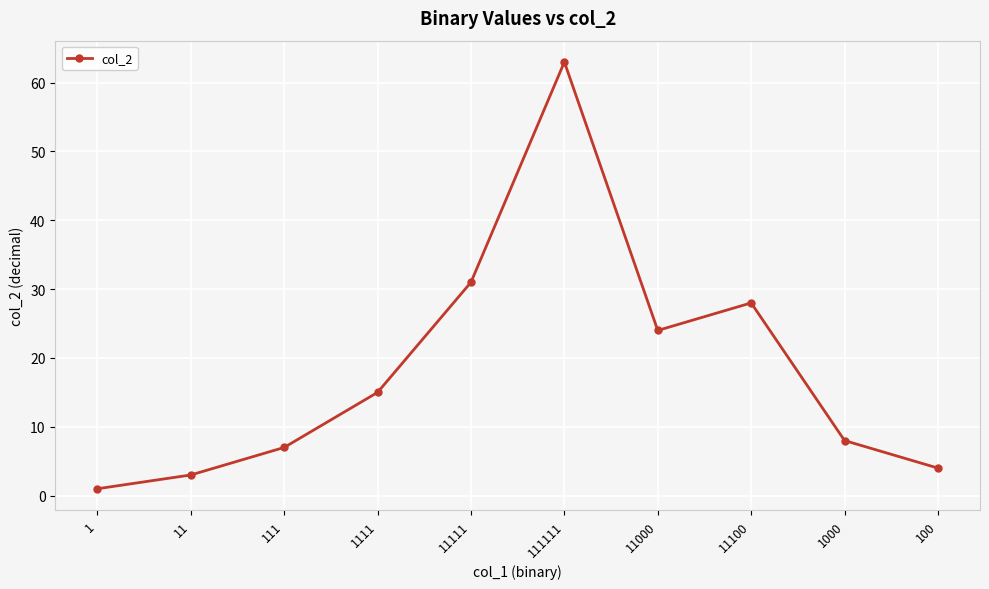

How many lines are shown in the chart?

1